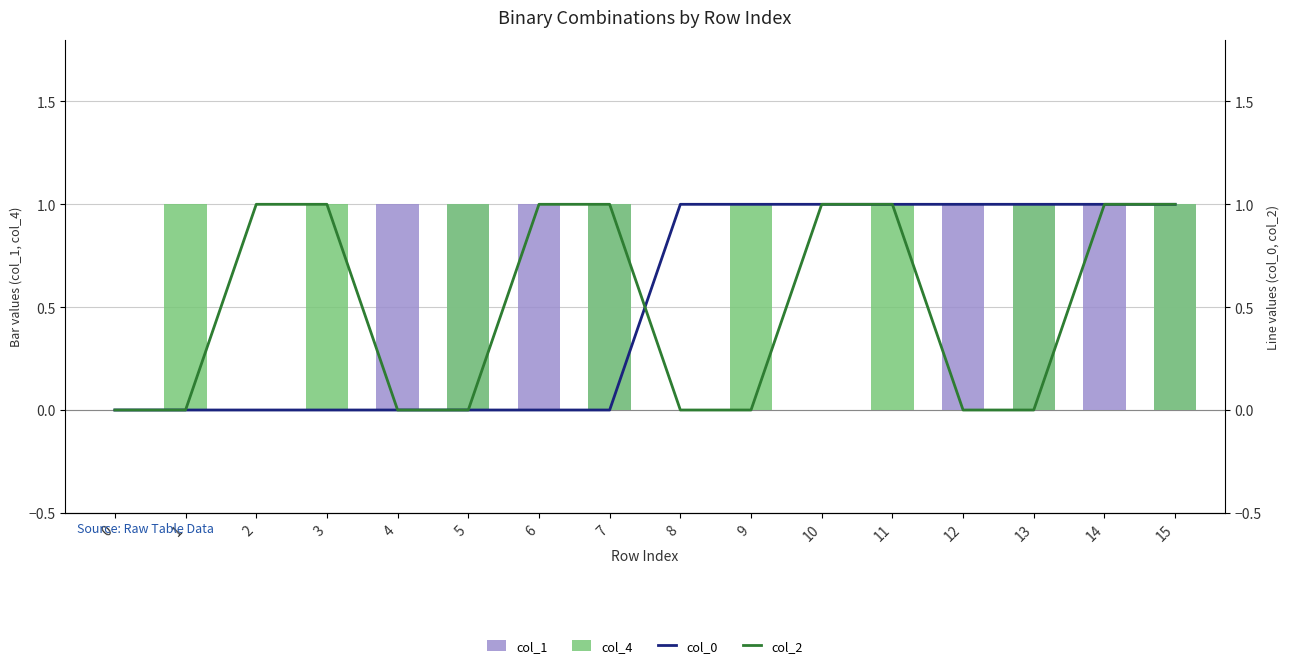

List the labels in order of col_2 value, largest first.

2, 3, 6, 7, 10, 11, 14, 15, 0, 1, 4, 5, 8, 9, 12, 13